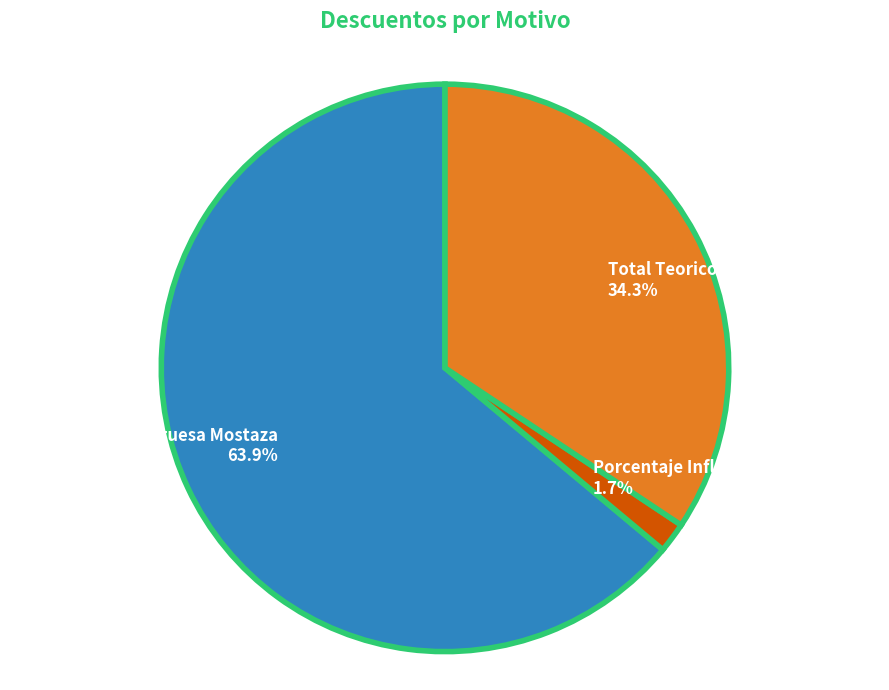

Does Total Teorico account for over 50% of the chart?

No